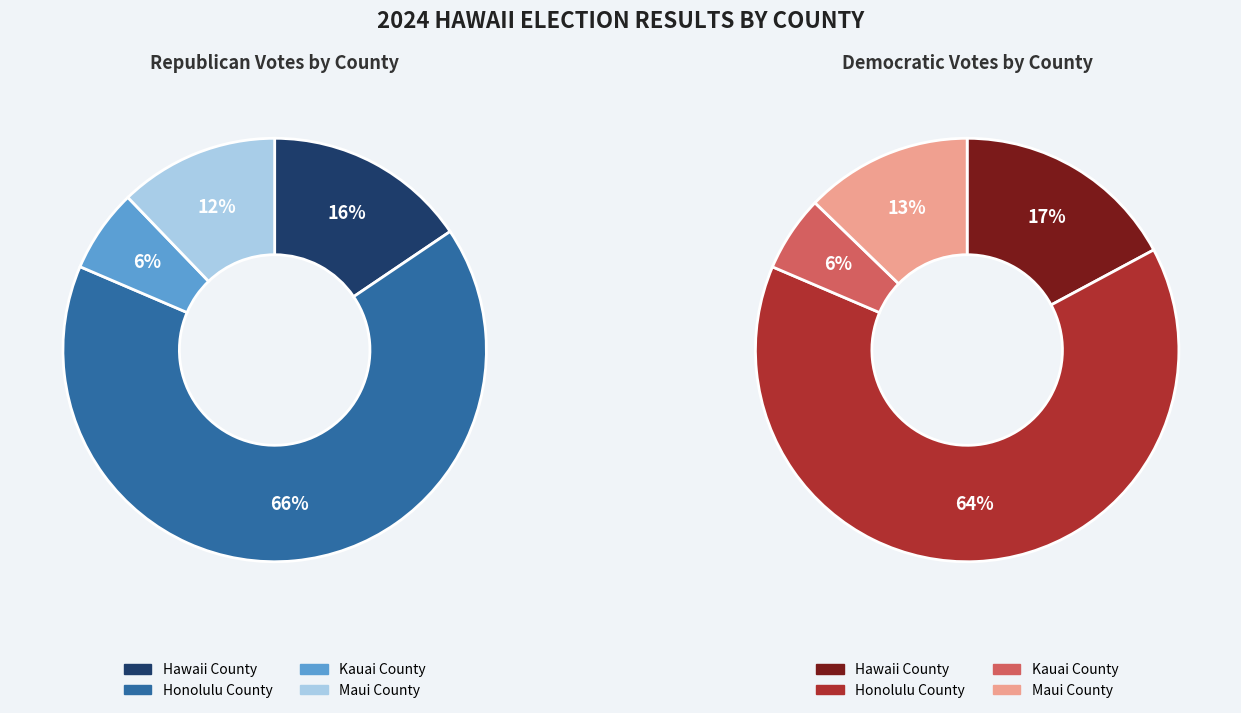

To the nearest percent, what is the average slice percentage?

25%